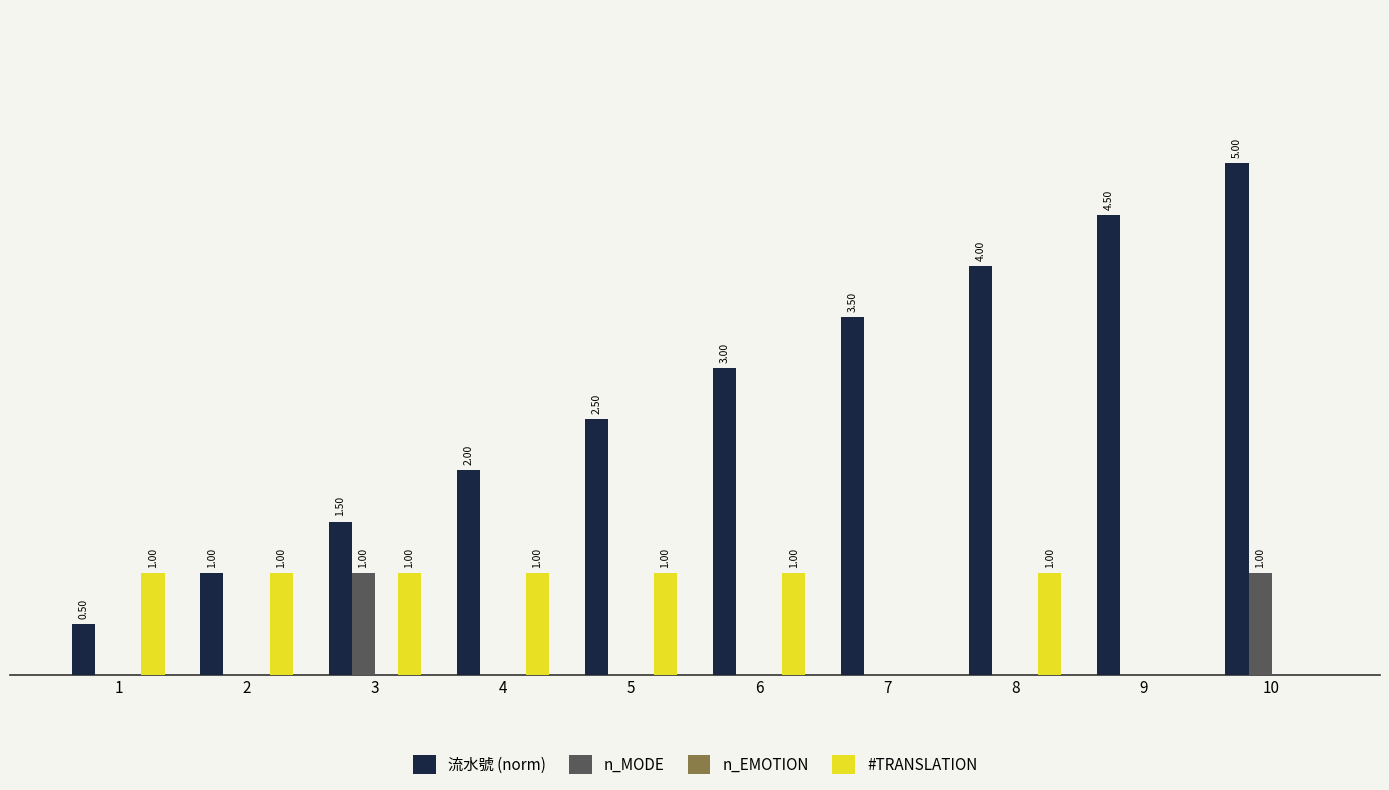

Which series has the largest total across all categories?

流水號 (norm)